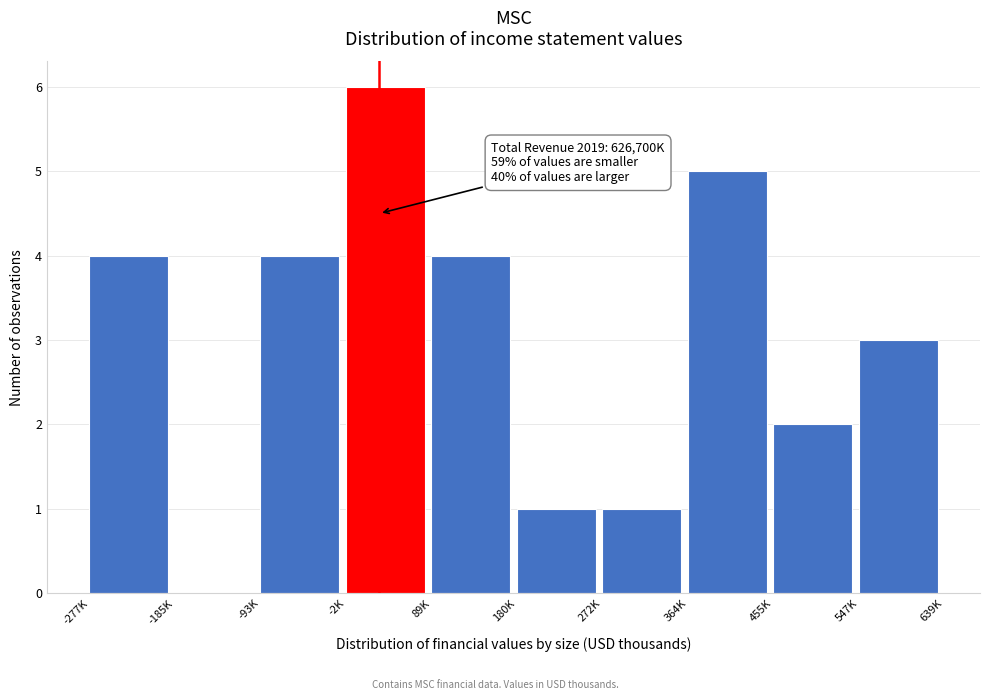

Reading left to right, extract all data points from this chart.

-277K=4	-185K=0	-93K=4	-2K=6	89K=4	180K=1	272K=1	364K=5	455K=2	547K=3